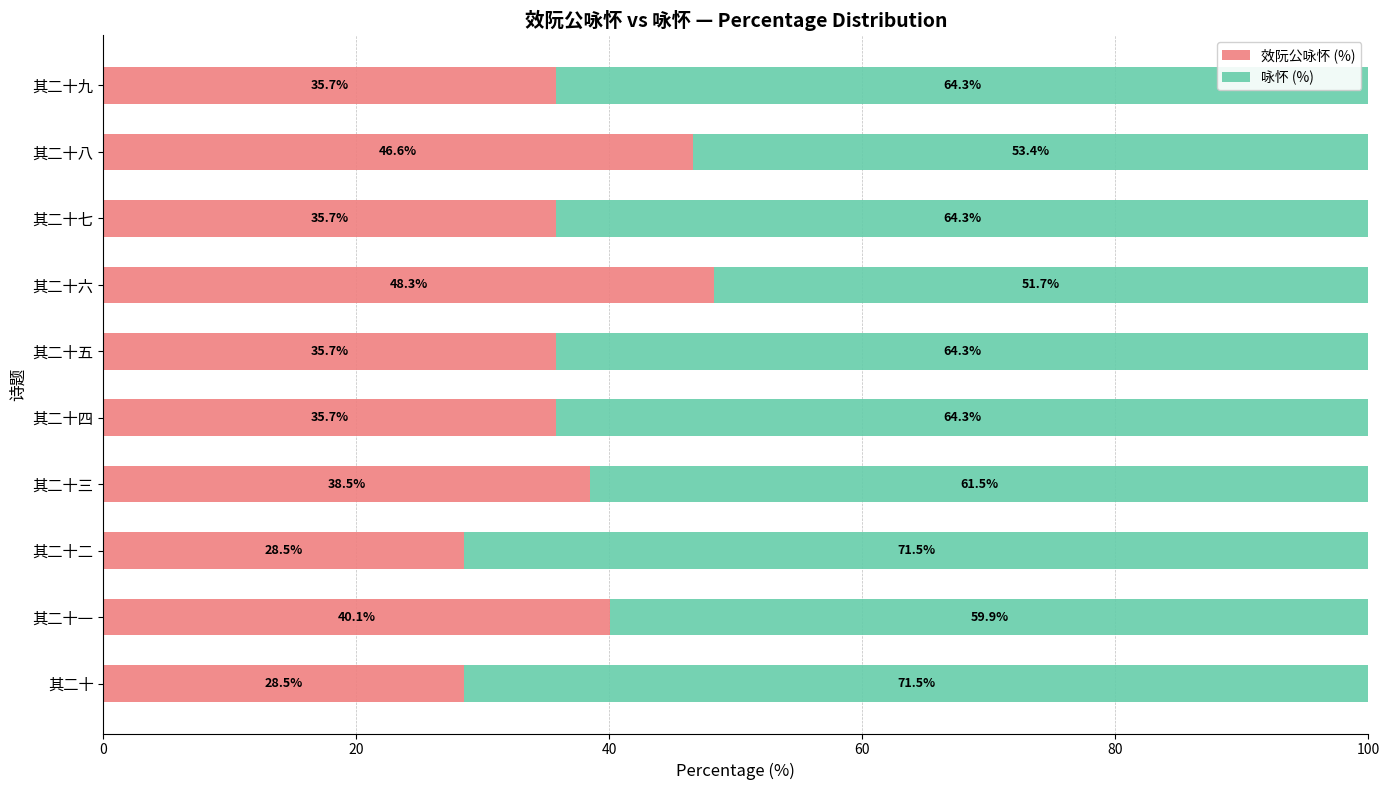

What is the total value across all series at 其二十四?

100.0